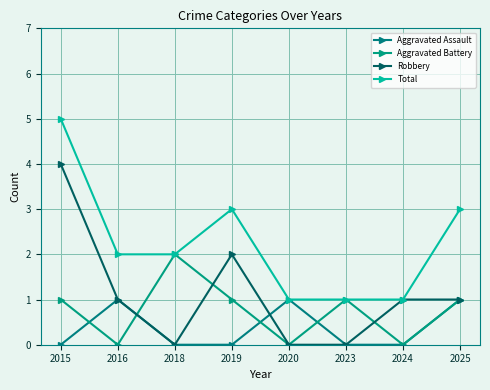

List the series in order of their overall mean, lowest first.

Aggravated Assault, Aggravated Battery, Robbery, Total